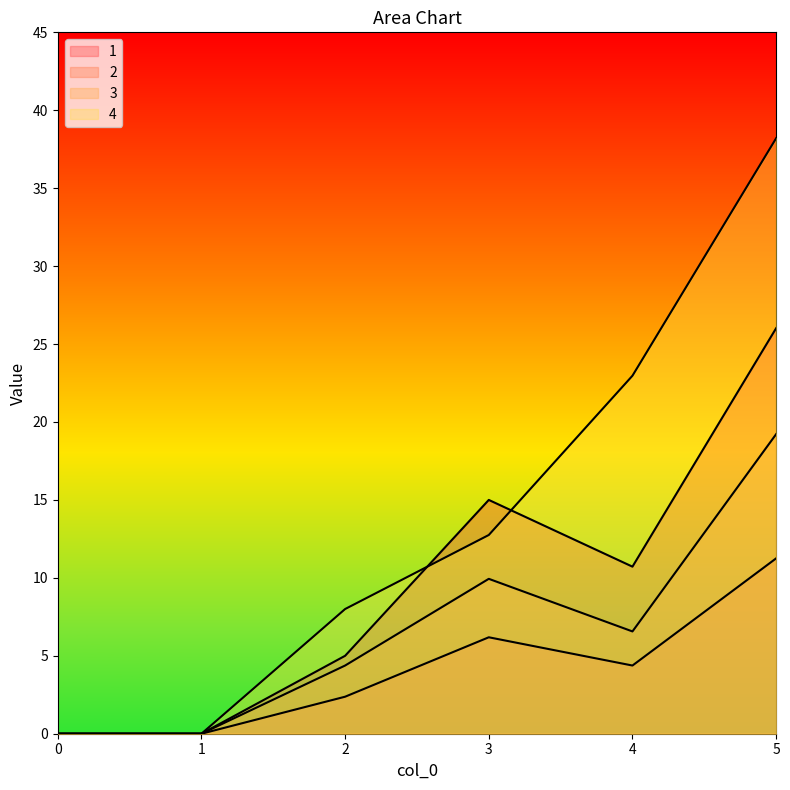

What value does the 4 series have at 4?

23.0